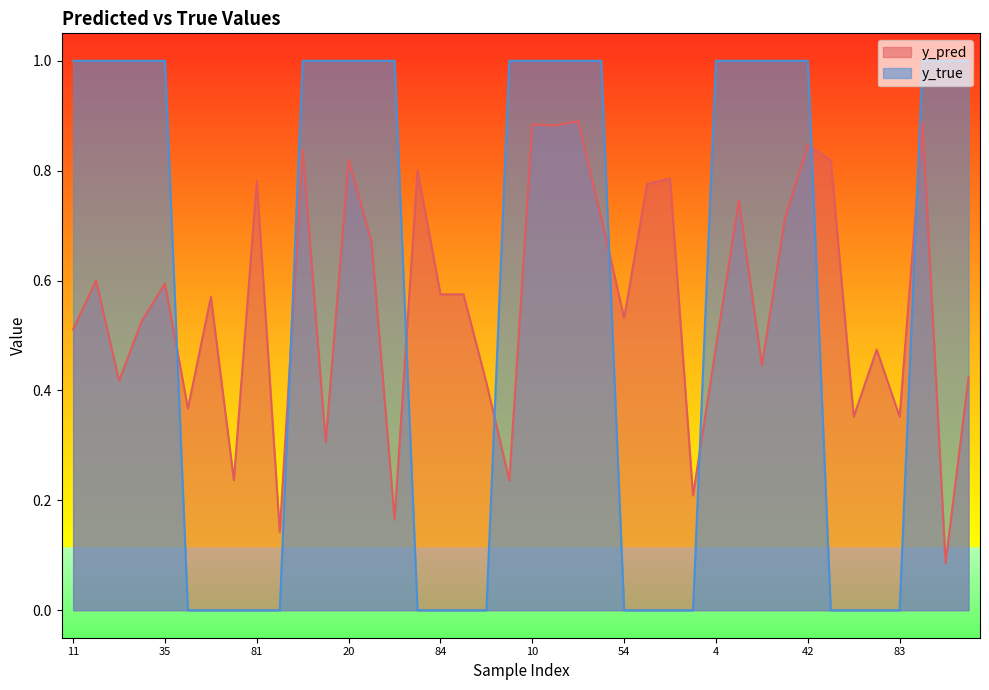

Reading right to left, transcribe all the data shown in this chart.

y_pred: 0.4	0.1	0.9	0.4	0.5	0.4	0.8	0.8	0.7	0.4	0.7	0.5	0.2	0.8	0.8	0.5	0.7	0.9	0.9	0.9	0.2	0.4	0.6	0.6	0.8	0.2	0.7	0.8	0.3	0.8	0.1	0.8	0.2	0.6	0.4	0.6	0.5	0.4	0.6	0.5
y_true: 1.0	1.0	1.0	0.0	0.0	0.0	0.0	1.0	1.0	1.0	1.0	1.0	0.0	0.0	0.0	0.0	1.0	1.0	1.0	1.0	1.0	0.0	0.0	0.0	0.0	1.0	1.0	1.0	1.0	1.0	0.0	0.0	0.0	0.0	0.0	1.0	1.0	1.0	1.0	1.0